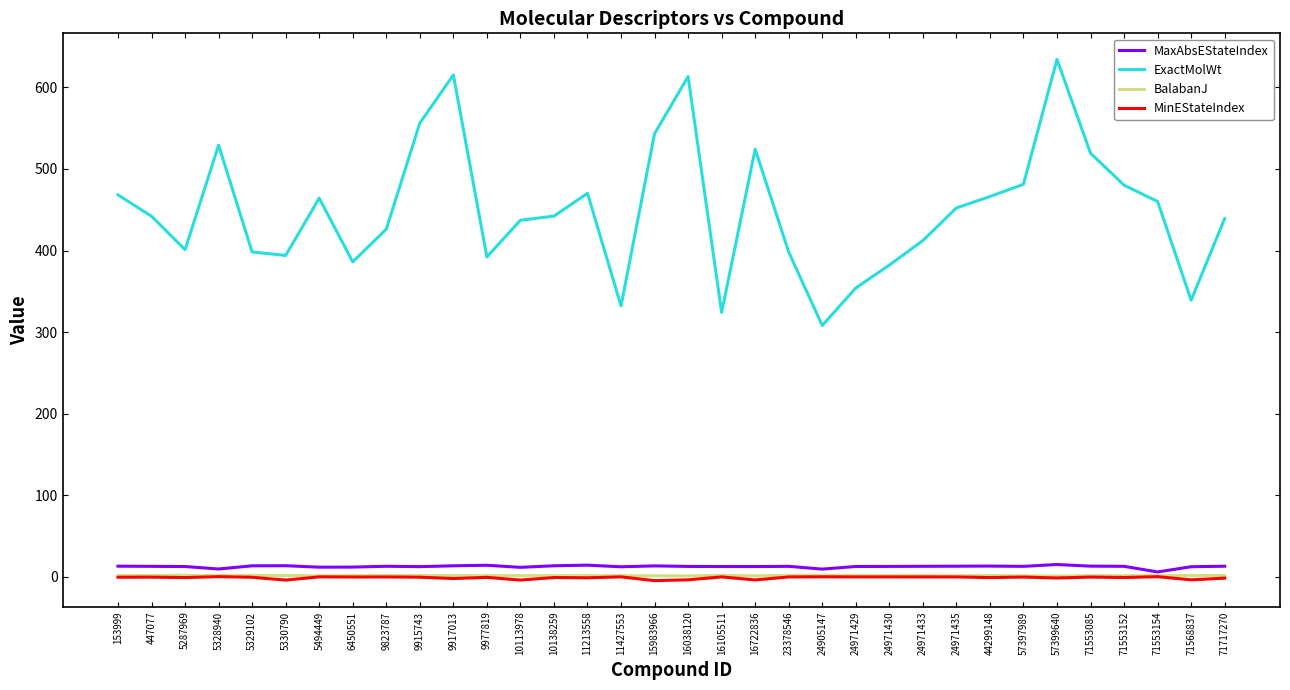

The value of ExactMolWt at 11213558 is 788.0. True or false?

False